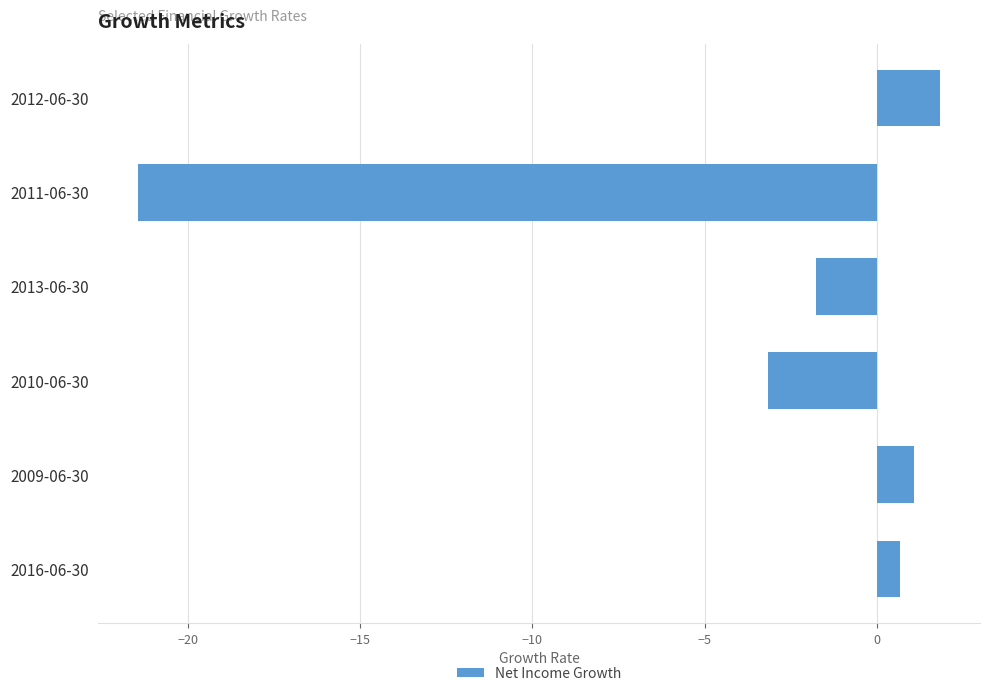

What is the sum of all values?

-22.8